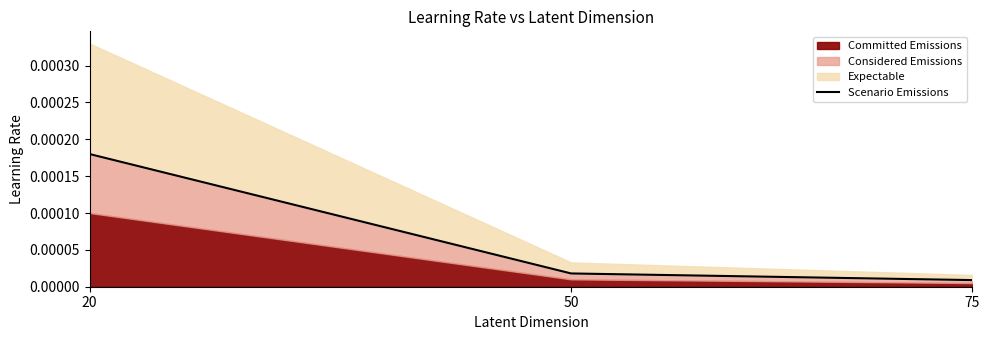

Between 20 and 50, which is larger?

20